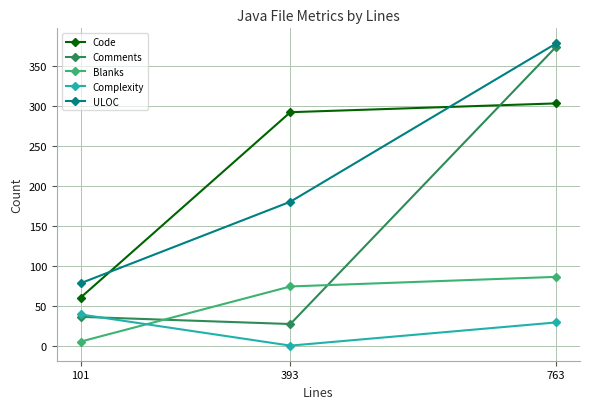

At which label does Complexity reach its minimum?

393